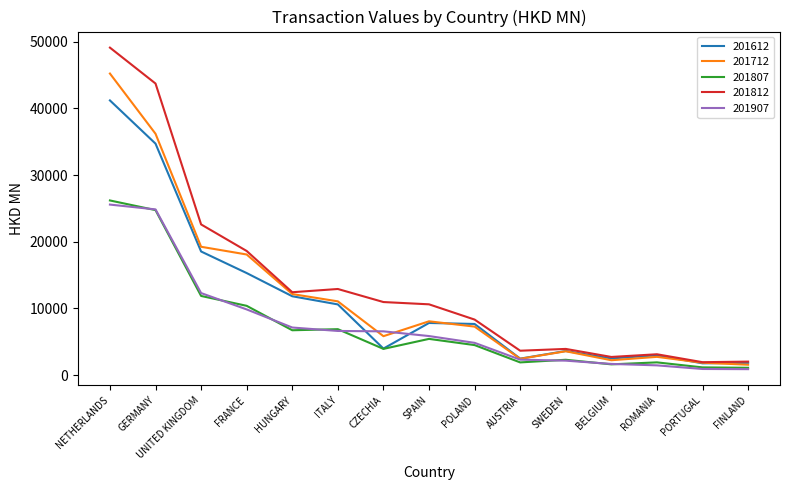

How many times do 201712 and 201612 cross each other?

3